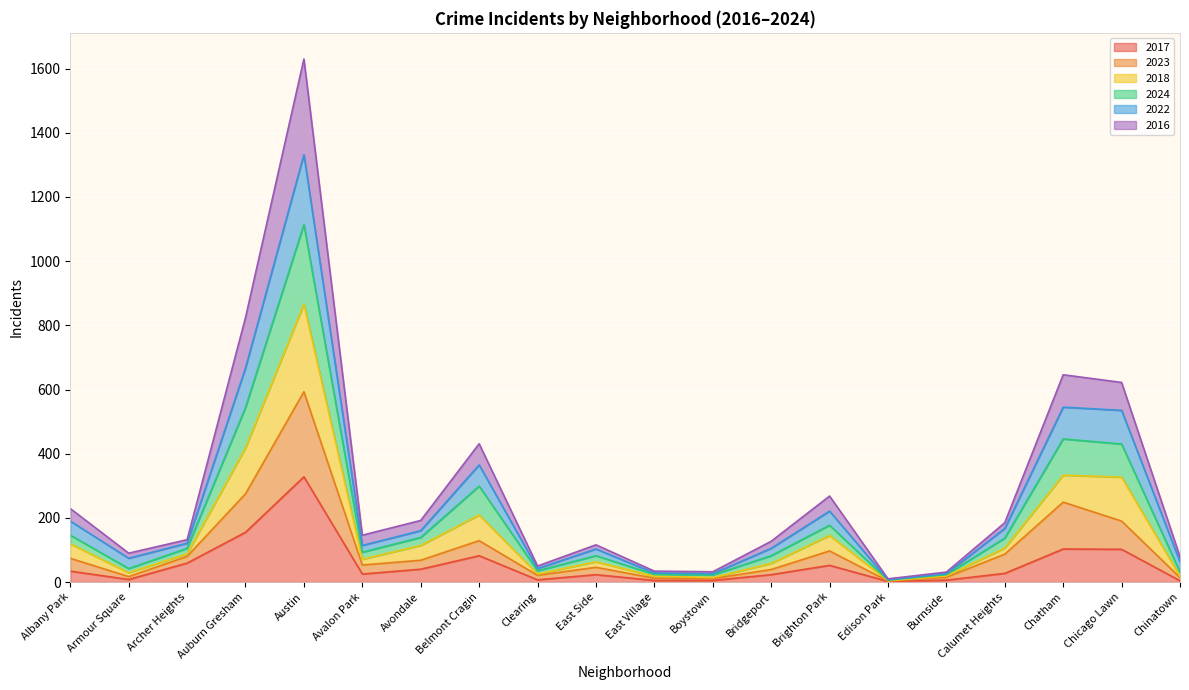

What is the label of the 18th point from the left?

Chatham